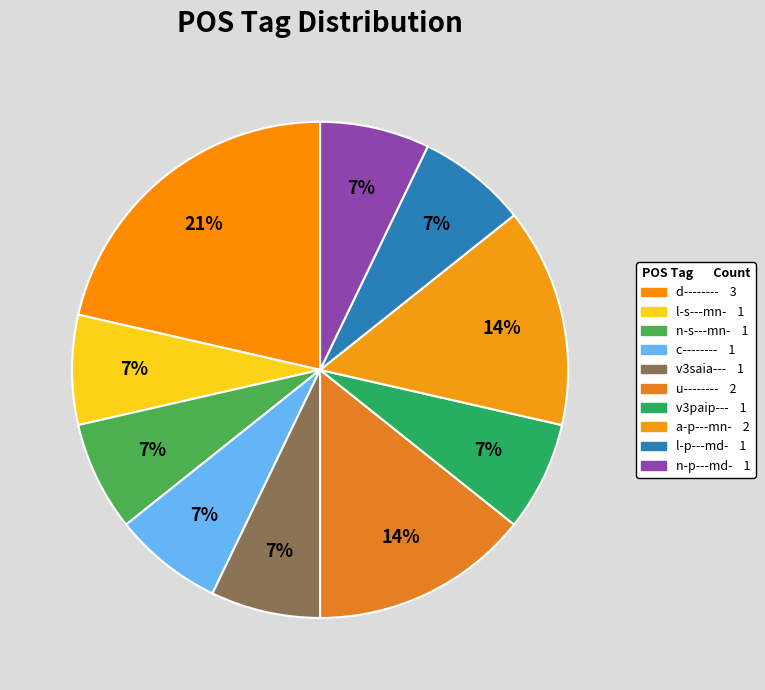

How many segments does this pie chart have?

10